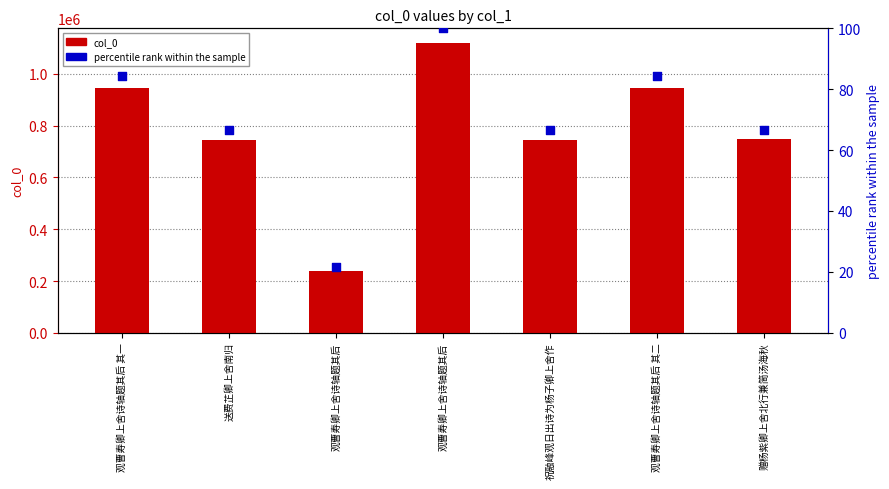

At how many categories does at least one series exceed 1006035?

1